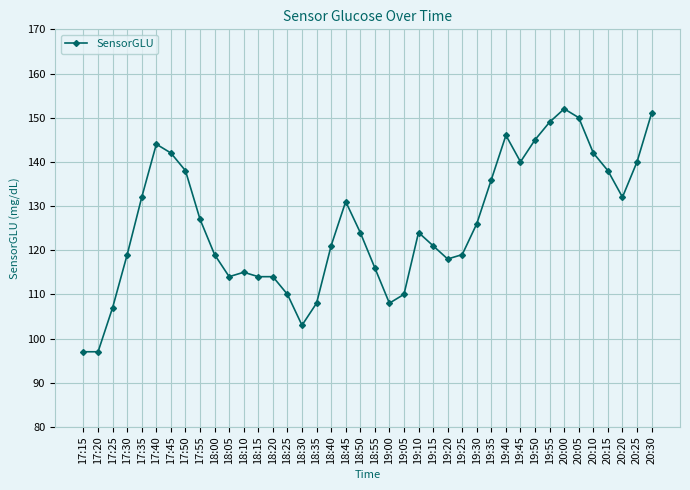

What is the difference between the maximum and minimum values?

55